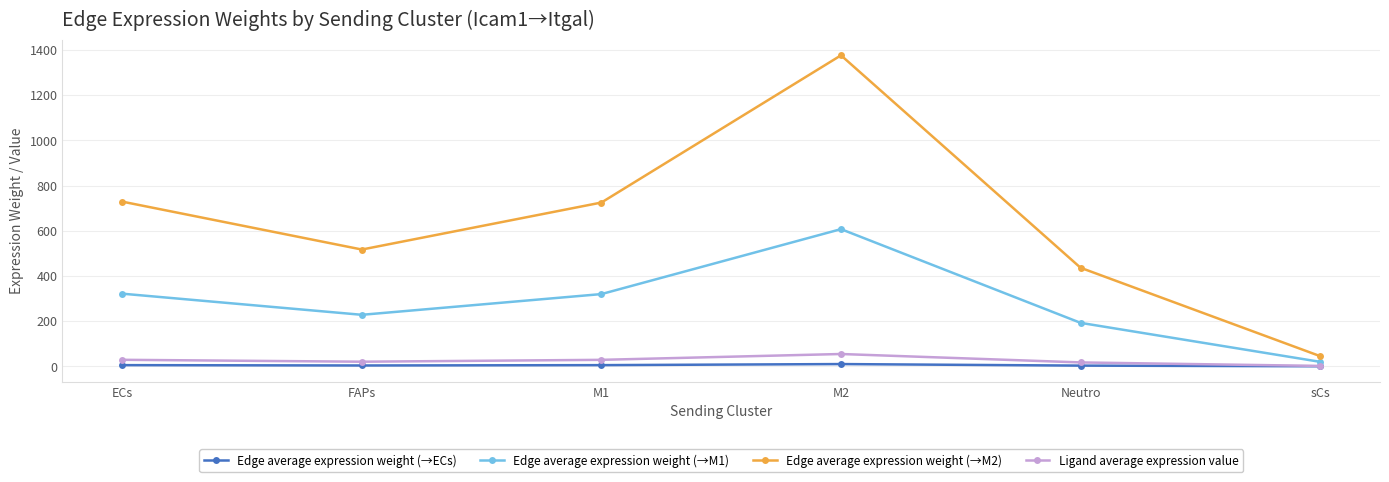

Does the chart display data point markers on the line(s)?

Yes